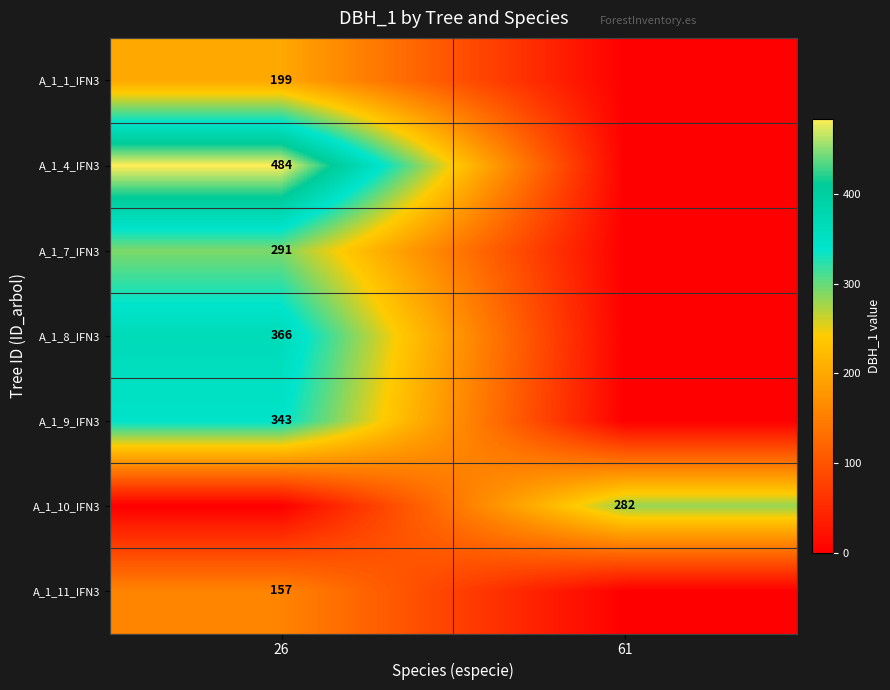

Is the value of A_1_9_IFN3 at 26 greater than the value of A_1_7_IFN3 at 26?

Yes